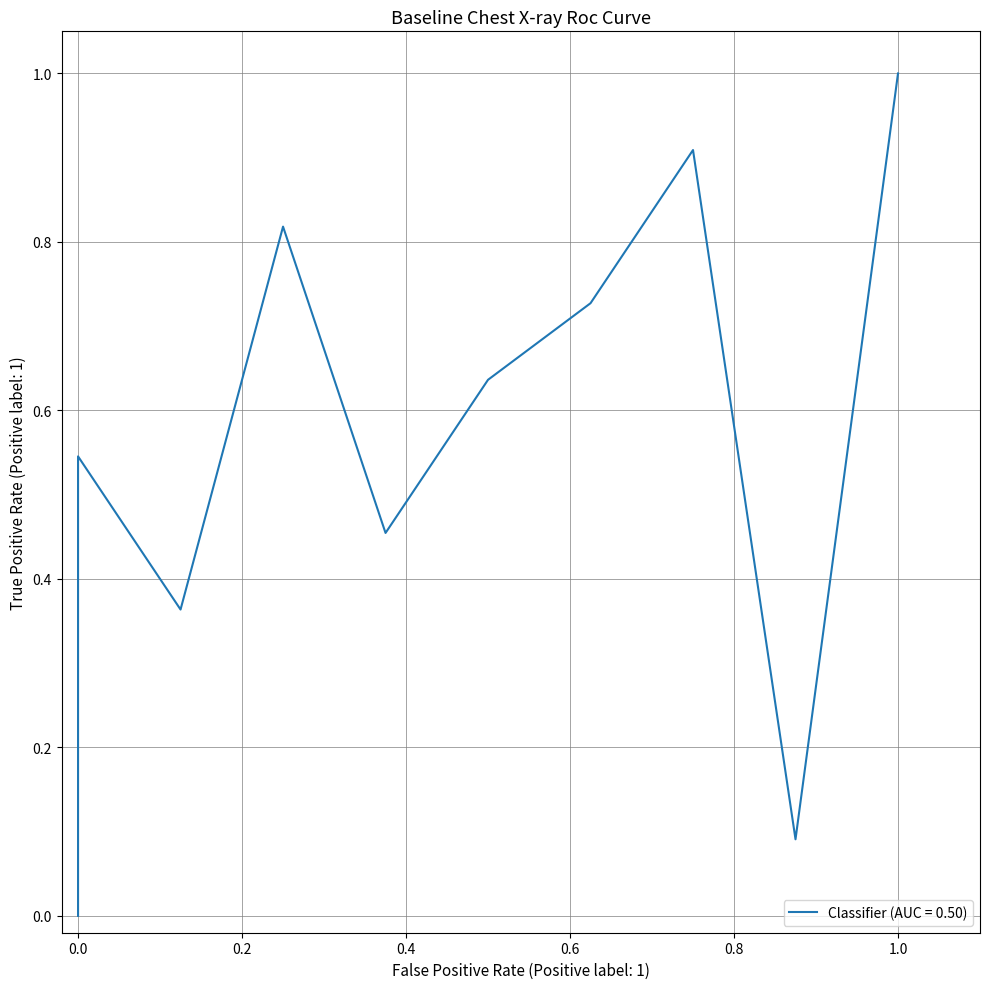

Read the value at 7.

0.1